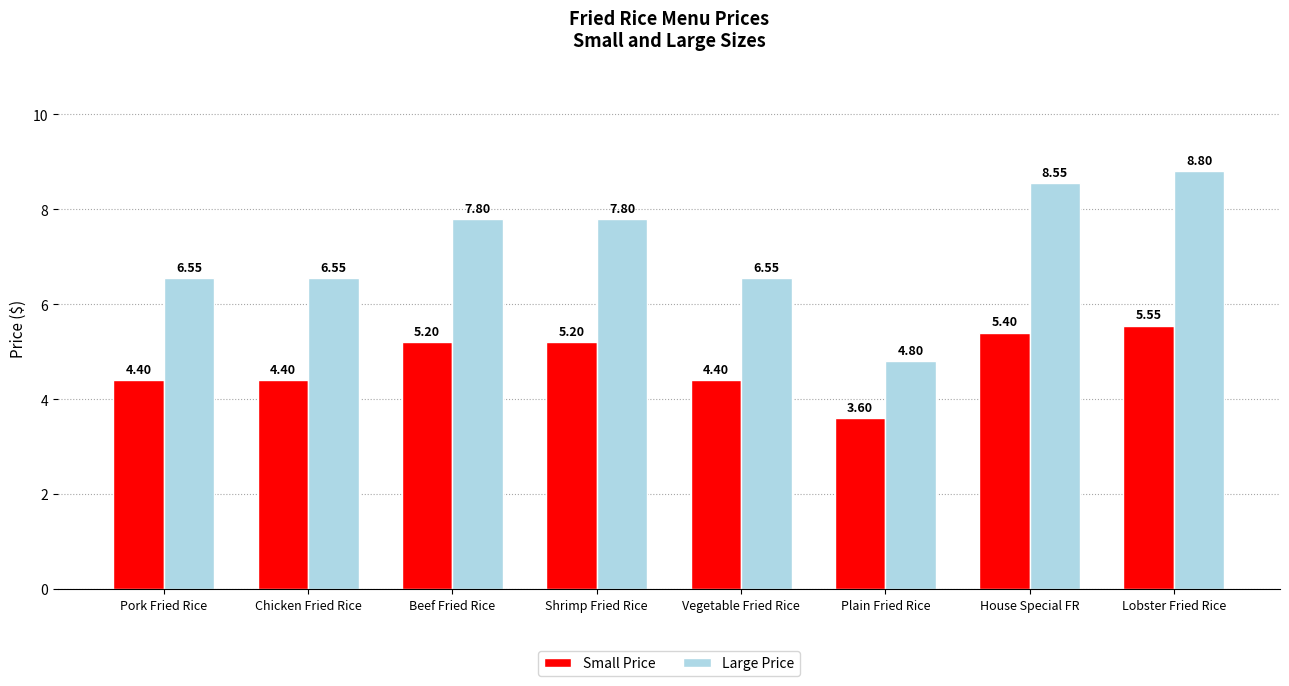

At which label does Small Price first exceed 5?

Beef Fried Rice